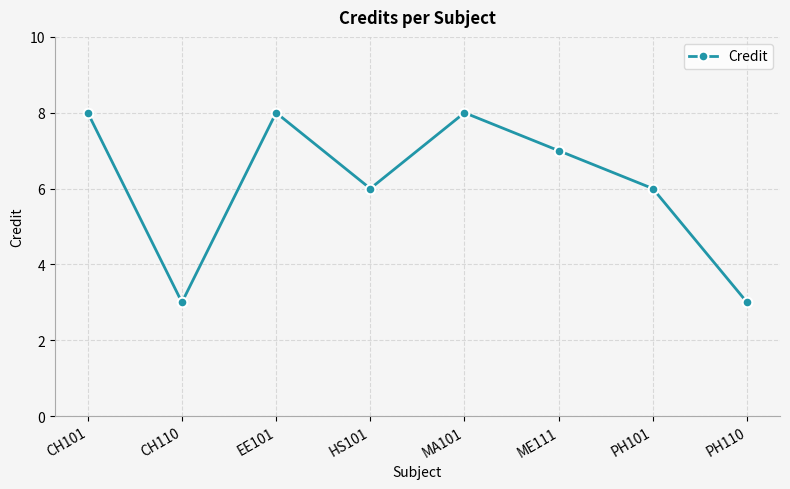

Between PH101 and CH101, which is larger?

CH101